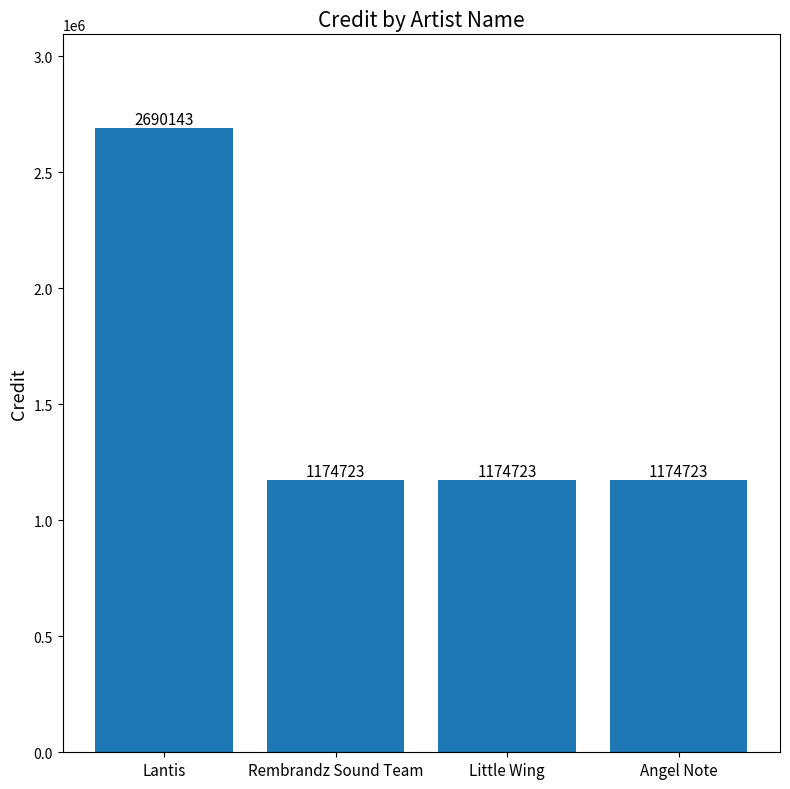

What is the change in value from Lantis to Angel Note?

-1515420